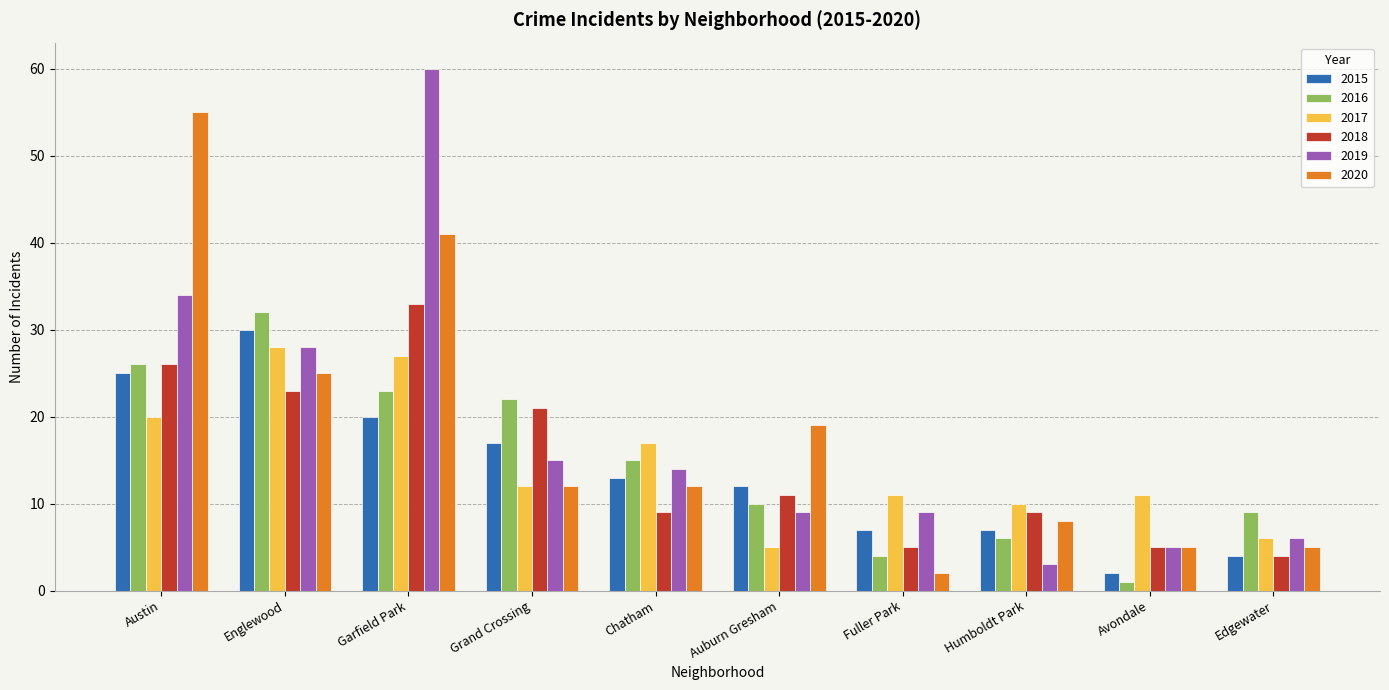

Is it true that 2018 equals 11 at Auburn Gresham?

True